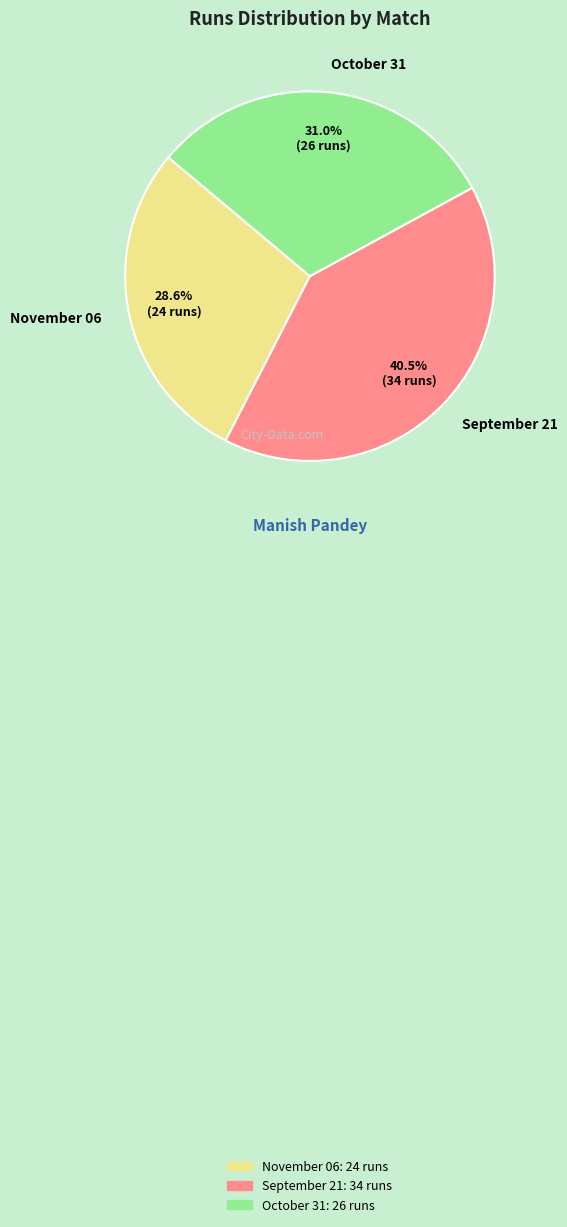

True or false: October 31 accounts for 38% of the total.

False